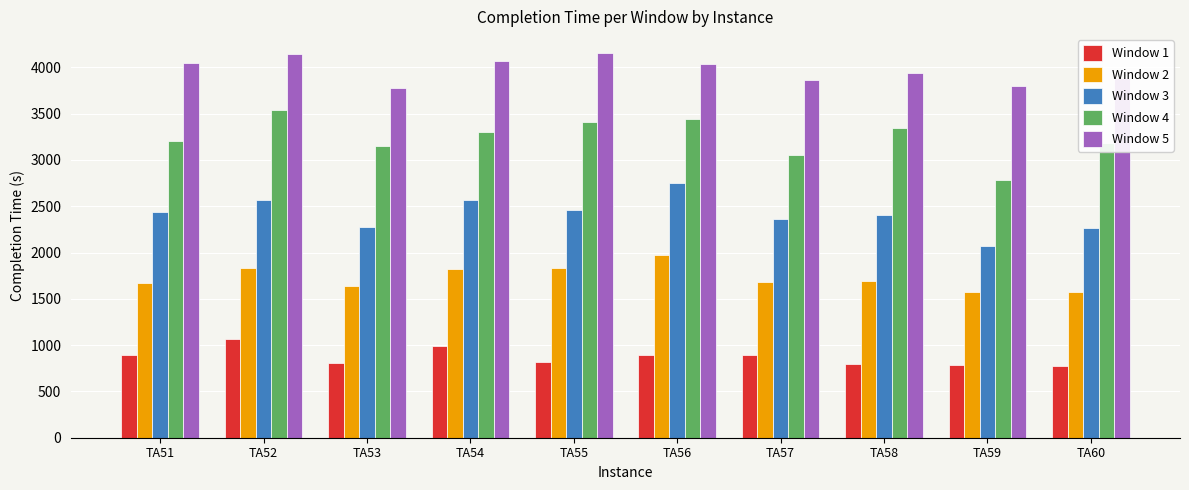

At which label does Window 5 first exceed 4032?

TA51